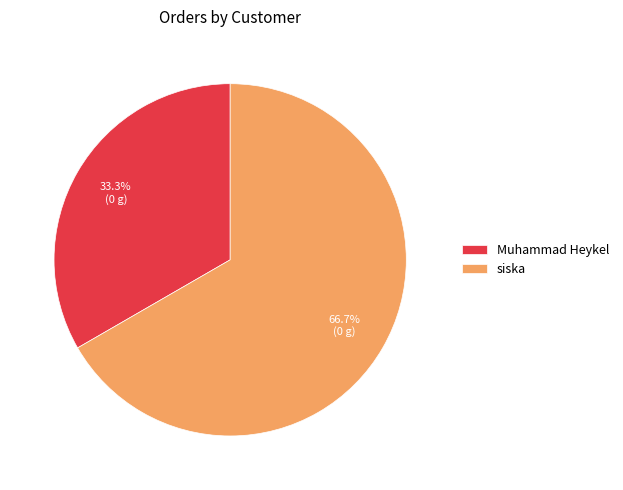

Rank the categories by value from lowest to highest.

Muhammad Heykel, siska